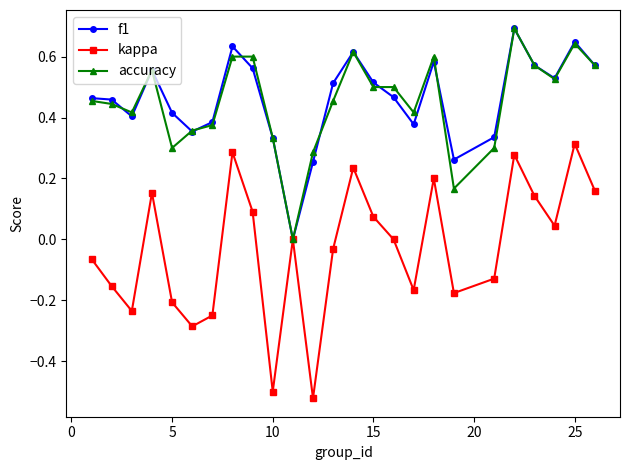

How many lines are shown in the chart?

3